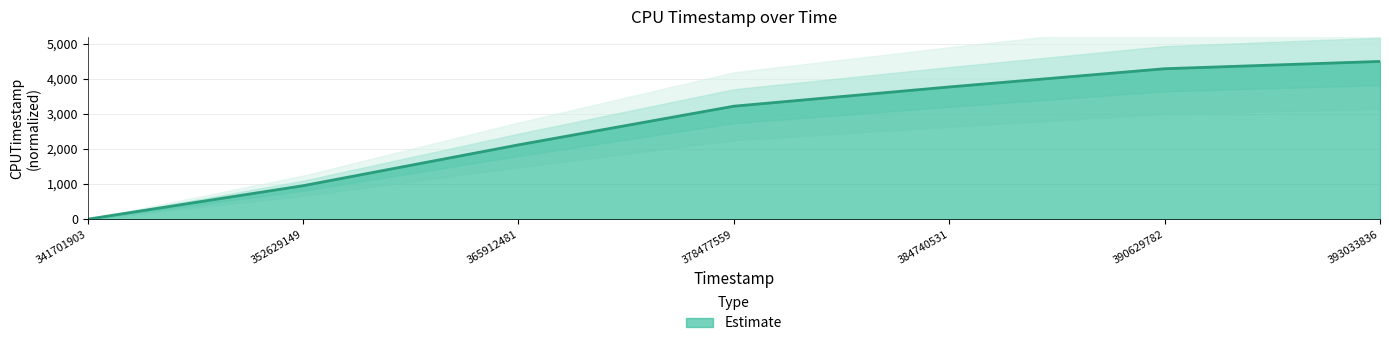

Read the value at 352629149.

955.0